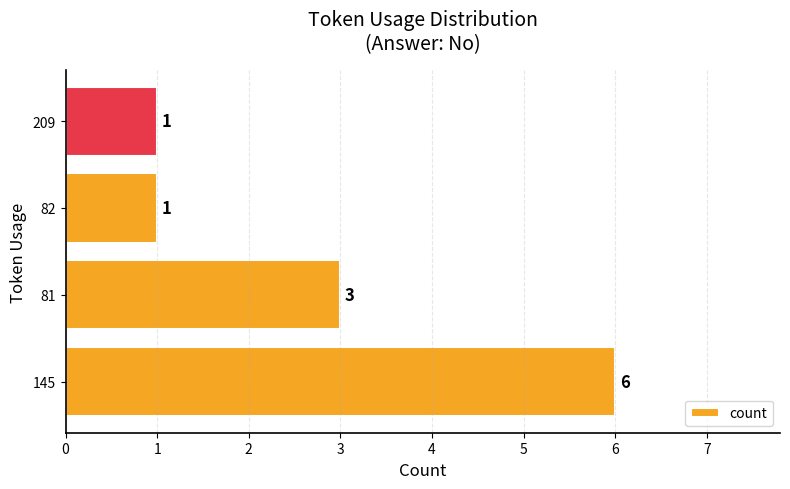

Is it true that the value at 82 is 1?

True